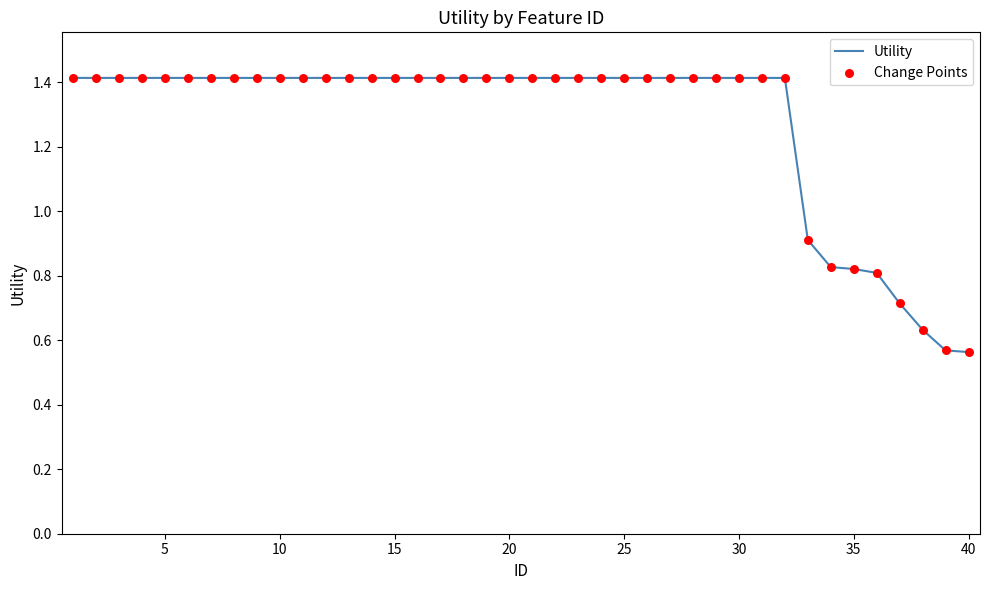

What is the difference between the maximum and minimum values?

0.9